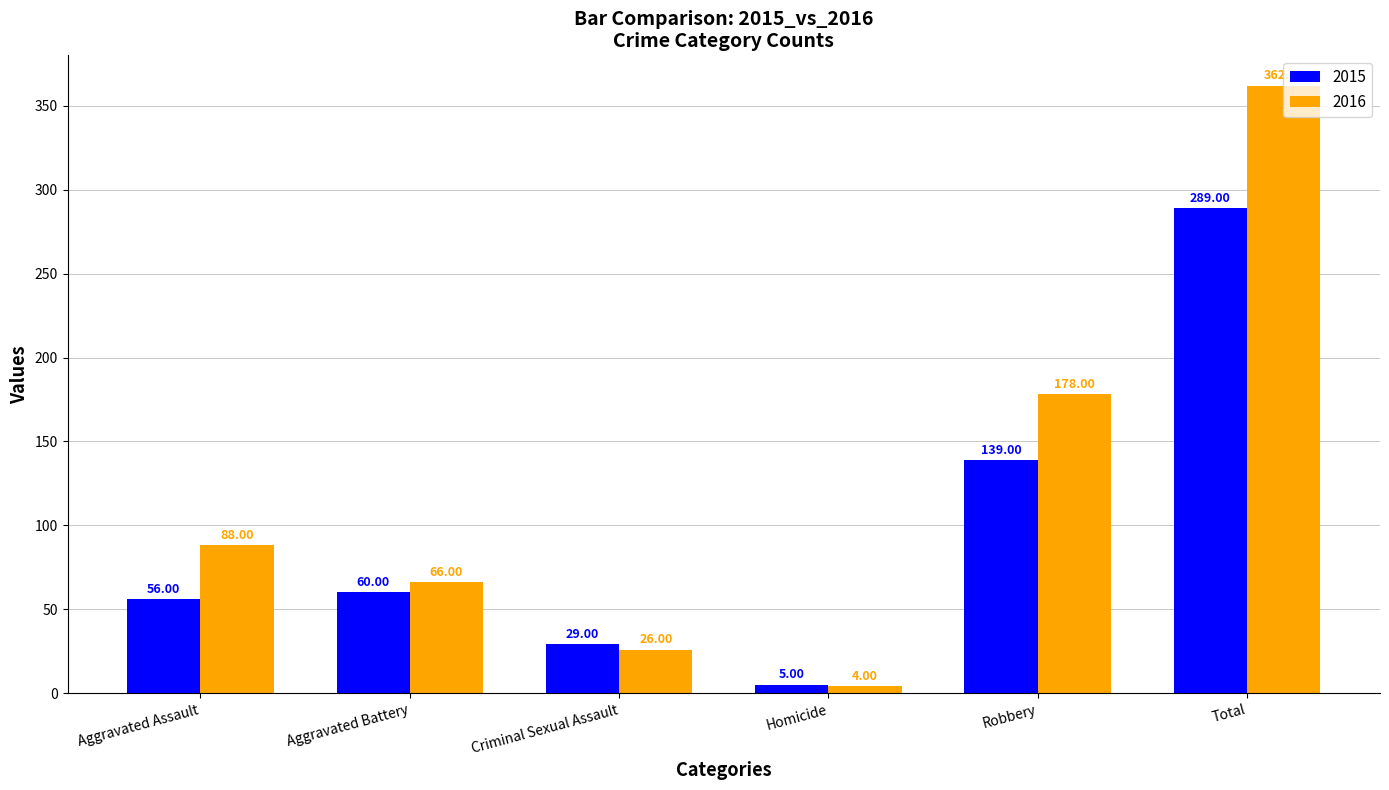

Read the 2016 value at Criminal Sexual Assault, to the nearest 50.

50